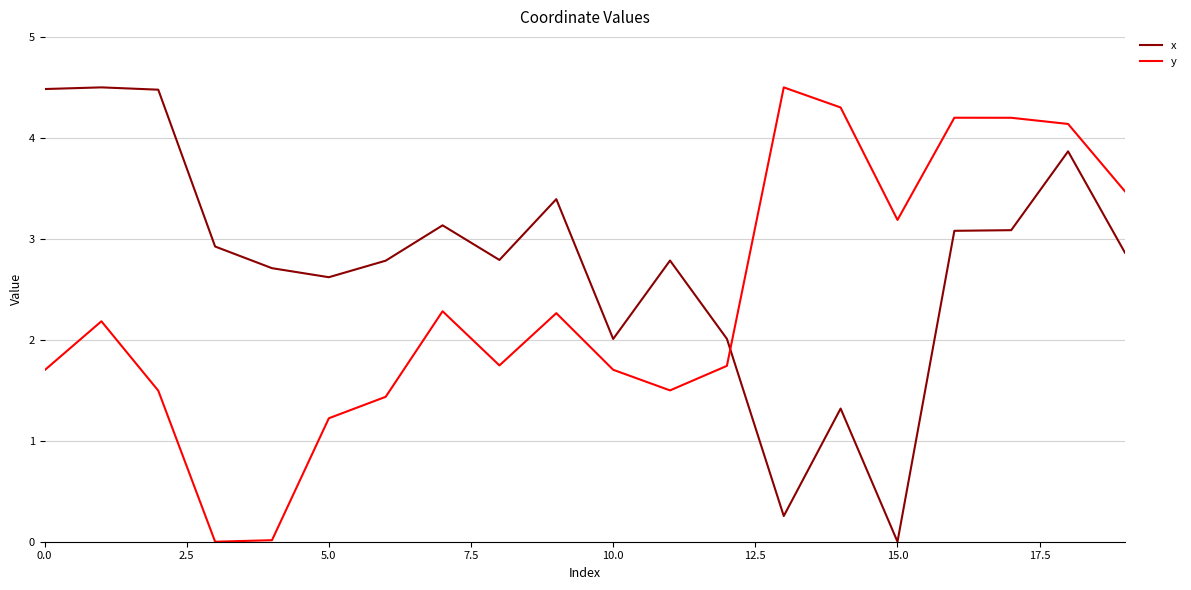

How many lines are shown in the chart?

2